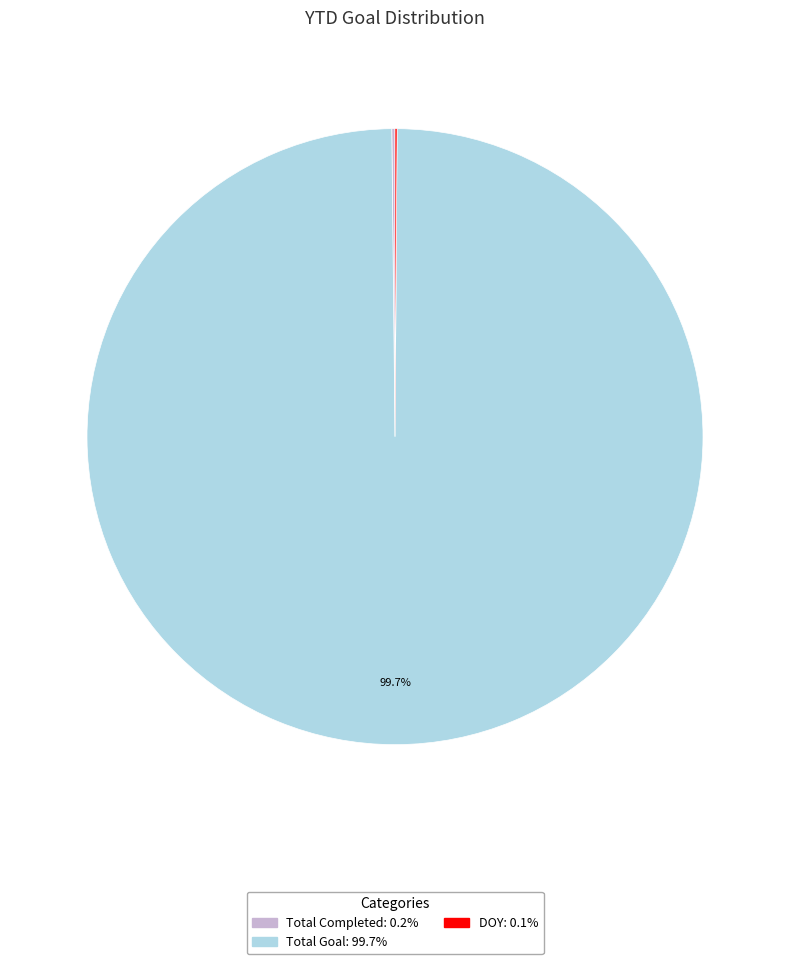

Is there any slice that represents more than half of the pie?

Yes